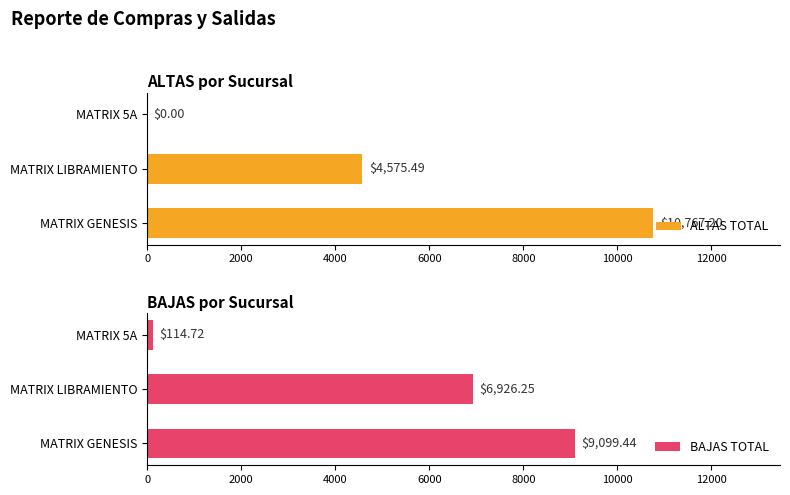

Reading left to right, what are all the values shown in this chart?

ALTAS TOTAL: 0=10767.2	2000=4575.5	4000=0.0
BAJAS TOTAL: 0=9099.4	2000=6926.2	4000=114.7